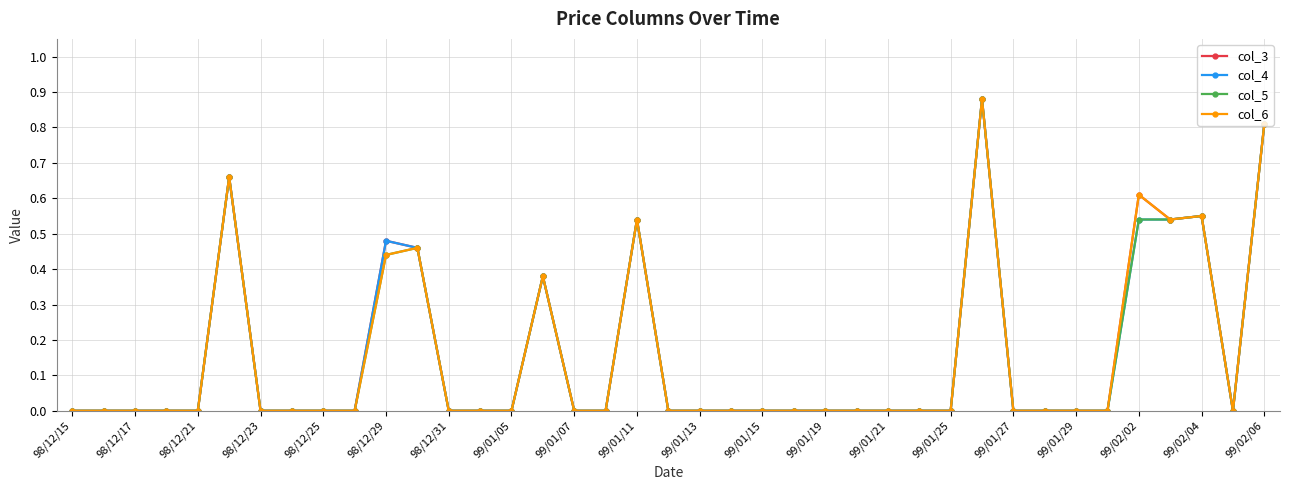

True or false: col_5 has more than 2 interior local peaks.

True